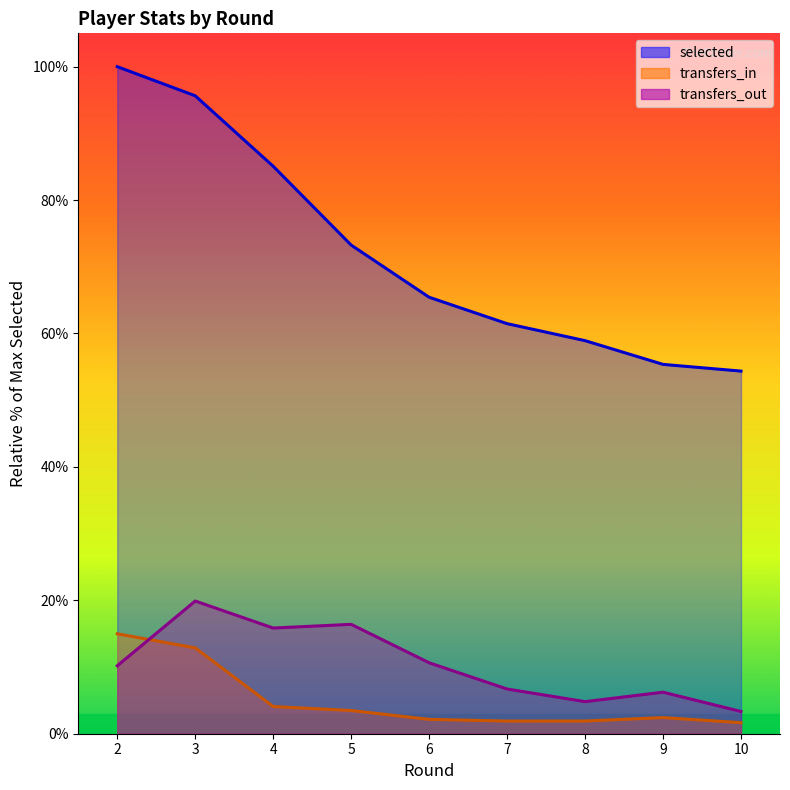

Reading left to right, list all the values displayed in this chart.

selected: 100.0	95.6	85.1	73.3	65.4	61.5	58.9	55.4	54.4
transfers_in: 15.0	12.9	4.1	3.5	2.2	1.9	1.9	2.4	1.7
transfers_out: 10.2	19.9	15.8	16.4	10.6	6.7	4.8	6.2	3.3